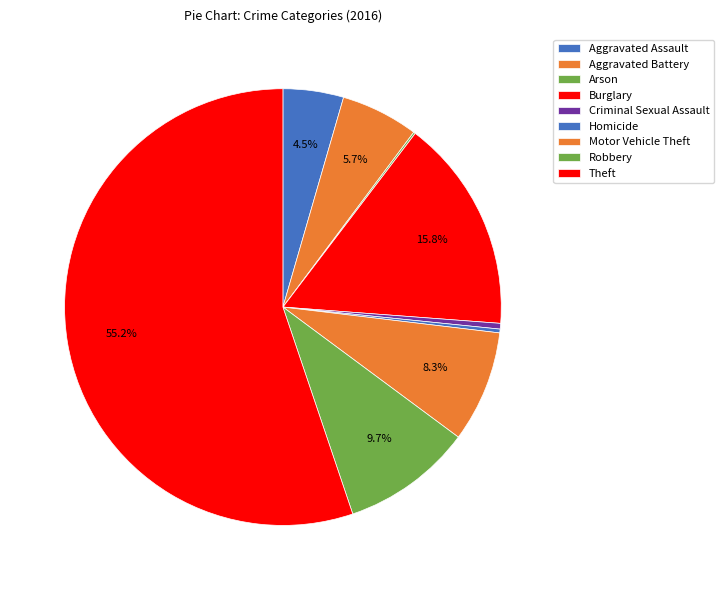

To the nearest percent, what is the difference between the Robbery and Aggravated Battery slice percentages?

4%